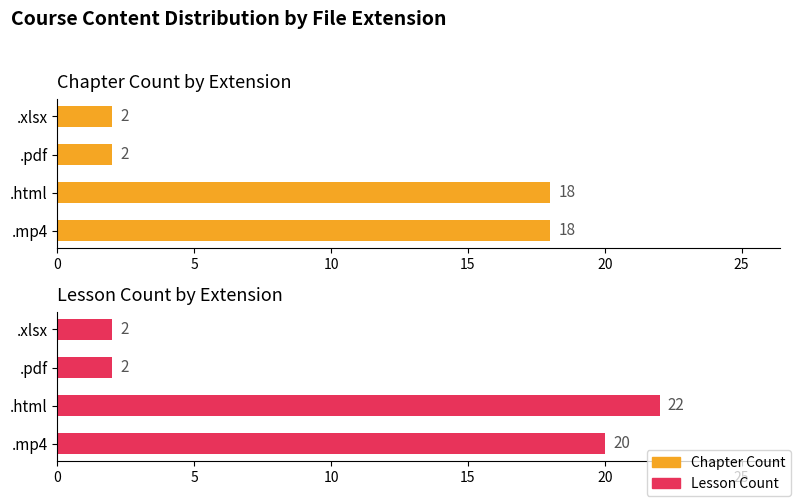

Reading left to right, extract all data points from this chart.

Chapter Count: 18	18	2	2
Lesson Count: 20	22	2	2